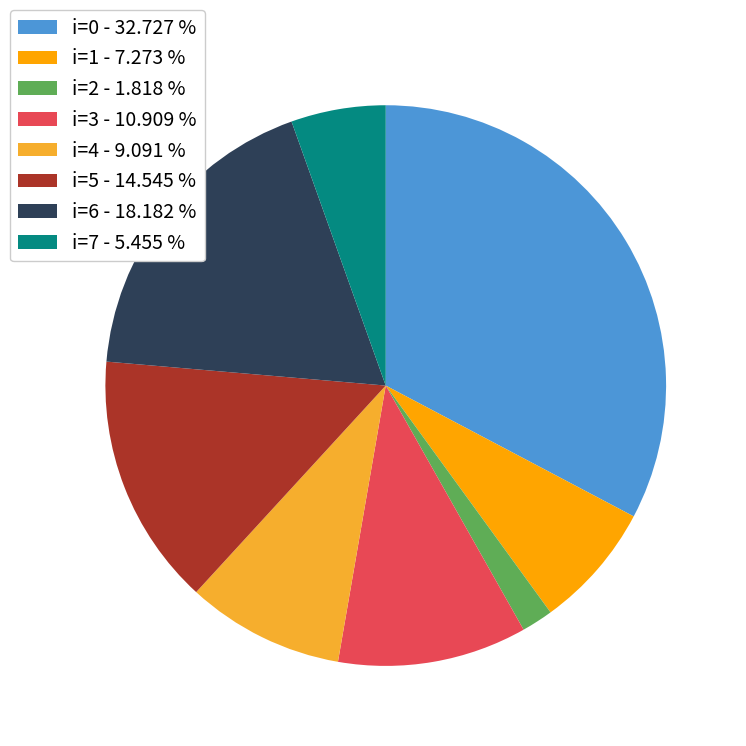

What is the smallest slice in the pie chart?

i=2 - 1.818 %